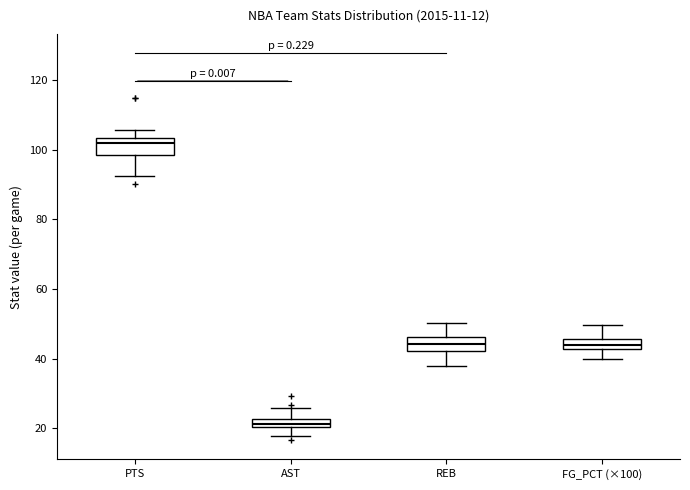

Where does the median line of the box for FG_PCT (×100) sit on the y-axis? The values are not printed on the chart, so give them approximately, as read against the axis.

44